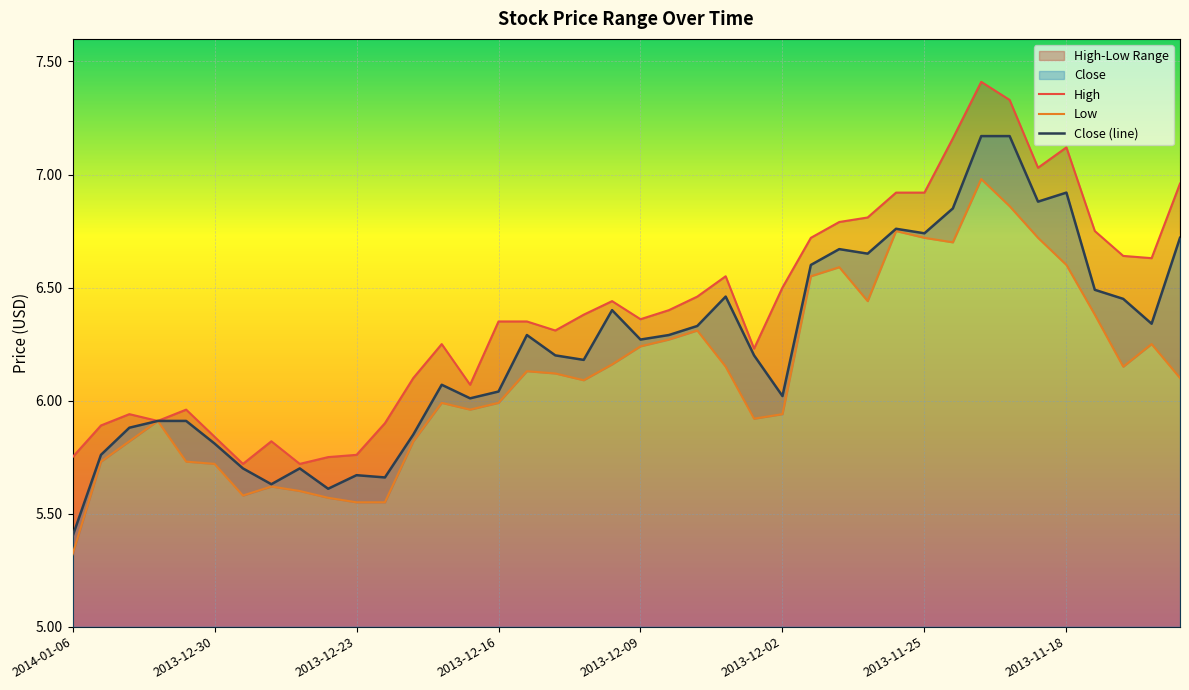

Rank the series at 2013-12-30 from lowest to highest value.

Low, Close (line), High